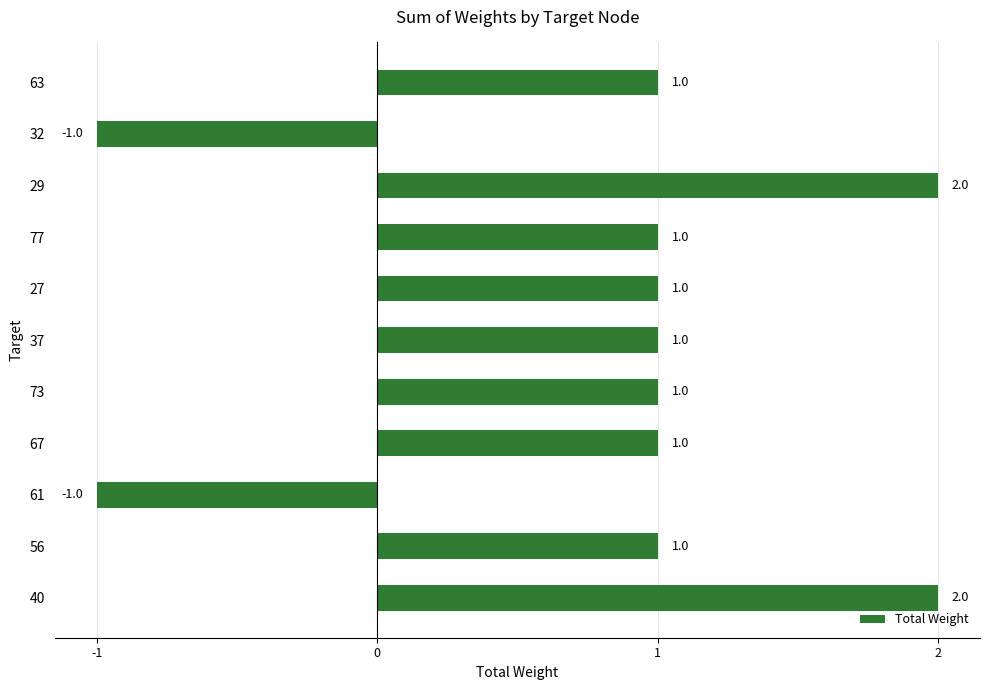

What is the difference between the maximum and minimum values?

3